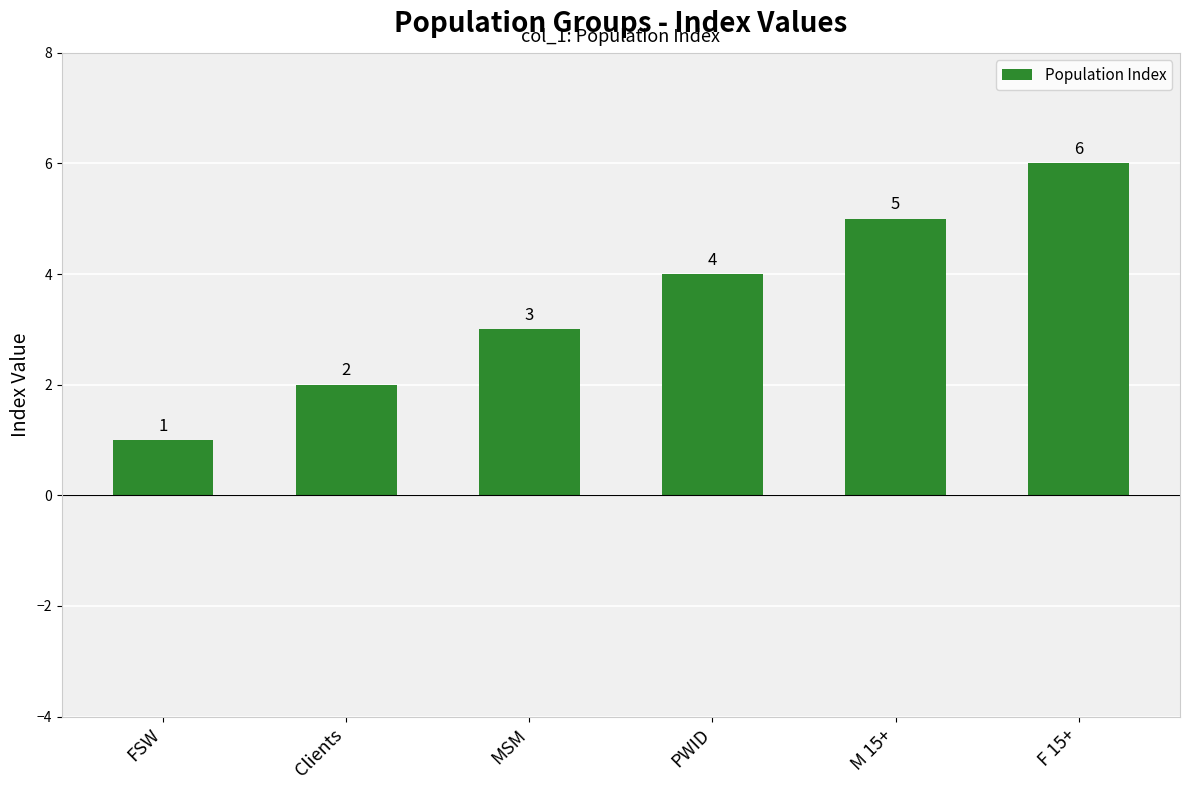

What is the label of the 6th bar from the right?

FSW